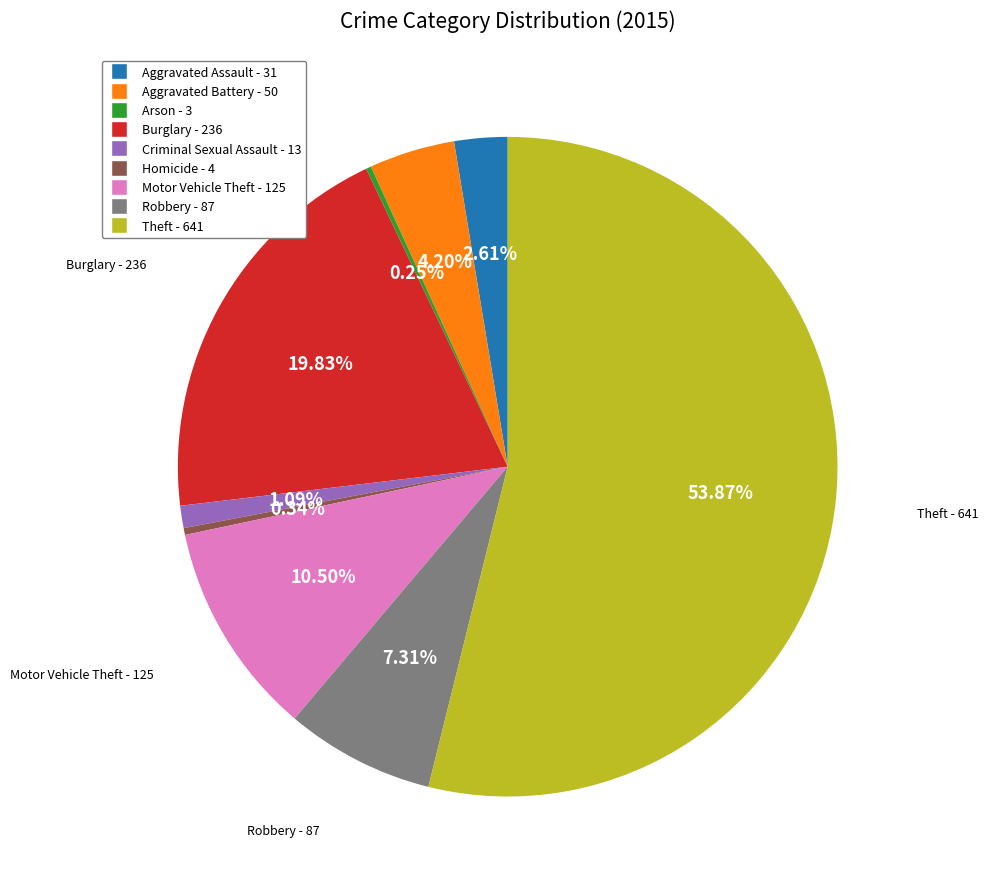

To the nearest percent, what is the average slice percentage?

11%